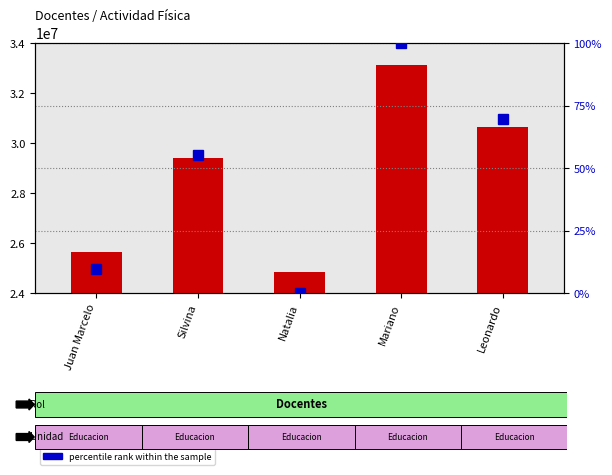

What is the sum of the percentile rank within the sample values at Natalia and Silvina?

55.2